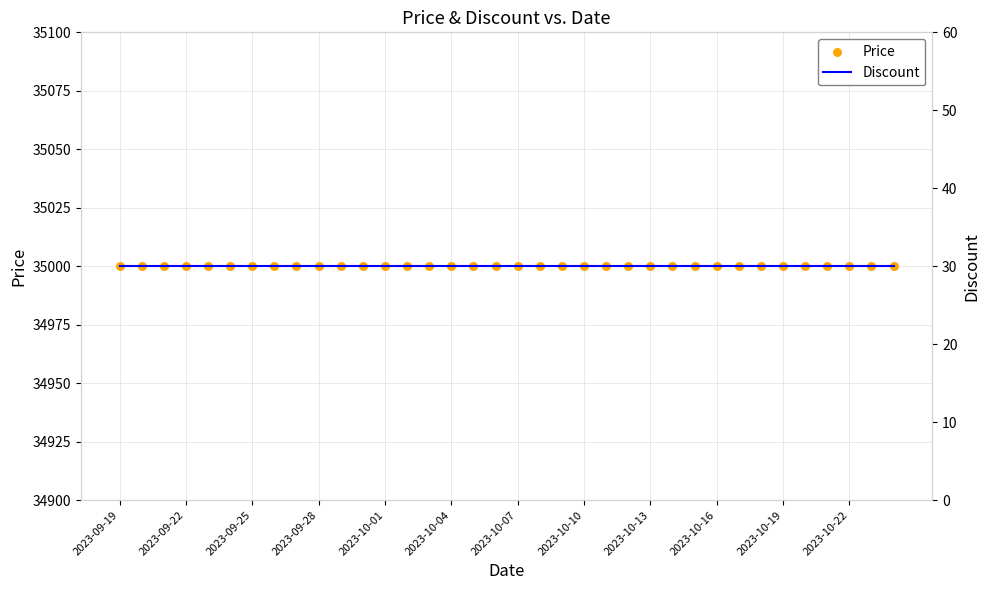

Which series has the largest Y range (max minus min)?

Price